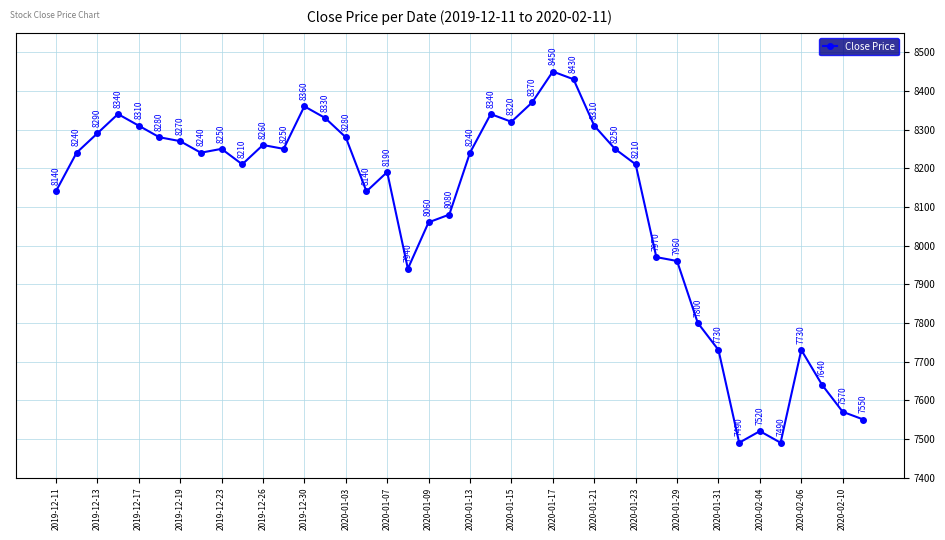

What is the greatest value displayed?

8450